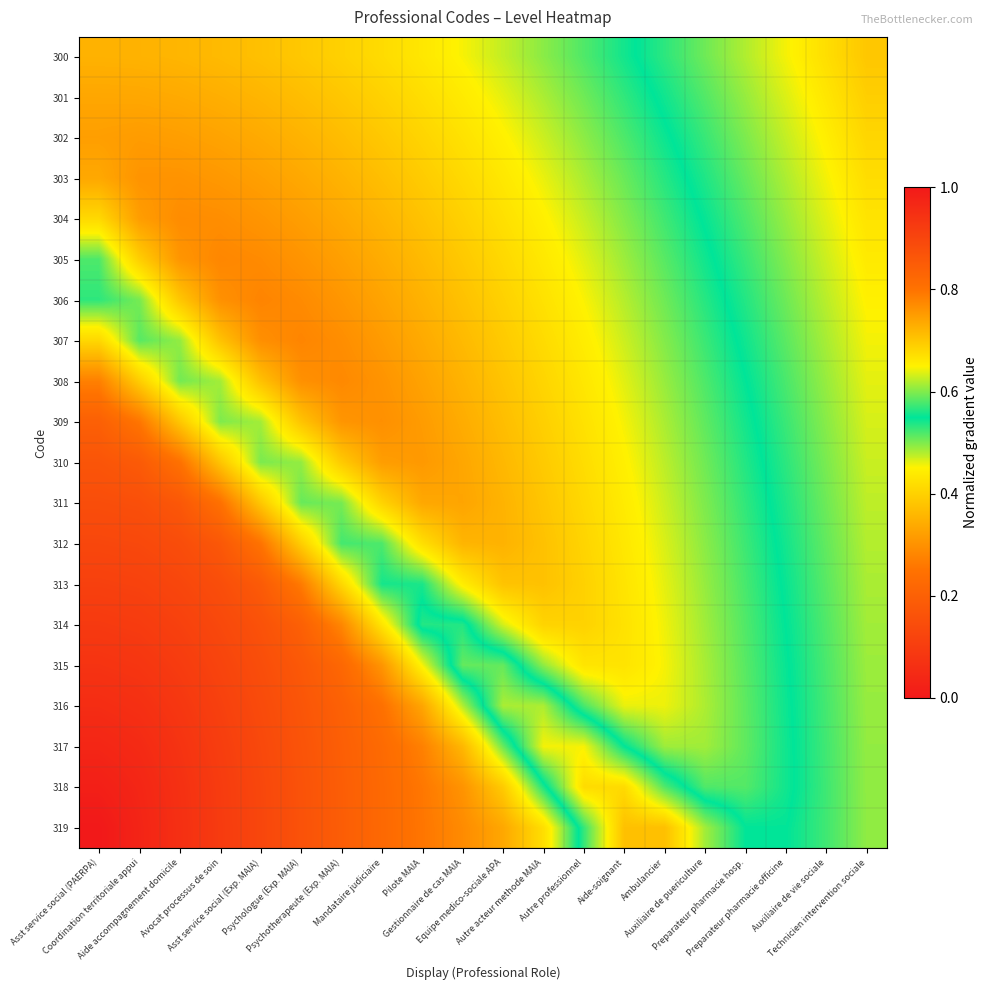

Reading left to right, extract all data points from this chart.

300: Asst service social (PAERPA)=0.4	Coordination territoriale appui=0.4	Aide accompagnement domicile=0.4	Avocat processus de soin=0.4	Asst service social (Exp. MAIA)=0.4	Psychologue (Exp. MAIA)=0.4	Psychotherapeute (Exp. MAIA)=0.4	Mandataire judiciaire=0.4	Pilote MAIA=0.4	Gestionnaire de cas MAIA=0.5	Equipe medico-sociale APA=0.5	Autre acteur methode MAIA=0.5	Autre professionnel=0.5	Aide-soignant=0.5	Ambulancier=0.6	Auxiliaire de puericulture=0.6	Preparateur pharmacie hosp.=0.6	Preparateur pharmacie officine=0.6	Auxiliaire de vie sociale=0.7	Technicien intervention sociale=0.7
301: Asst service social (PAERPA)=0.3	Coordination territoriale appui=0.3	Aide accompagnement domicile=0.3	Avocat processus de soin=0.3	Asst service social (Exp. MAIA)=0.4	Psychologue (Exp. MAIA)=0.4	Psychotherapeute (Exp. MAIA)=0.4	Mandataire judiciaire=0.4	Pilote MAIA=0.4	Gestionnaire de cas MAIA=0.4	Equipe medico-sociale APA=0.5	Autre acteur methode MAIA=0.5	Autre professionnel=0.5	Aide-soignant=0.5	Ambulancier=0.6	Auxiliaire de puericulture=0.6	Preparateur pharmacie hosp.=0.6	Preparateur pharmacie officine=0.6	Auxiliaire de vie sociale=0.7	Technicien intervention sociale=0.7
302: Asst service social (PAERPA)=0.3	Coordination territoriale appui=0.3	Aide accompagnement domicile=0.3	Avocat processus de soin=0.3	Asst service social (Exp. MAIA)=0.3	Psychologue (Exp. MAIA)=0.4	Psychotherapeute (Exp. MAIA)=0.4	Mandataire judiciaire=0.4	Pilote MAIA=0.4	Gestionnaire de cas MAIA=0.4	Equipe medico-sociale APA=0.4	Autre acteur methode MAIA=0.5	Autre professionnel=0.5	Aide-soignant=0.5	Ambulancier=0.5	Auxiliaire de puericulture=0.6	Preparateur pharmacie hosp.=0.6	Preparateur pharmacie officine=0.6	Auxiliaire de vie sociale=0.7	Technicien intervention sociale=0.7
303: Asst service social (PAERPA)=0.3	Coordination territoriale appui=0.3	Aide accompagnement domicile=0.3	Avocat processus de soin=0.3	Asst service social (Exp. MAIA)=0.3	Psychologue (Exp. MAIA)=0.3	Psychotherapeute (Exp. MAIA)=0.4	Mandataire judiciaire=0.4	Pilote MAIA=0.4	Gestionnaire de cas MAIA=0.4	Equipe medico-sociale APA=0.4	Autre acteur methode MAIA=0.5	Autre professionnel=0.5	Aide-soignant=0.5	Ambulancier=0.5	Auxiliaire de puericulture=0.6	Preparateur pharmacie hosp.=0.6	Preparateur pharmacie officine=0.6	Auxiliaire de vie sociale=0.6	Technicien intervention sociale=0.7
304: Asst service social (PAERPA)=0.4	Coordination territoriale appui=0.3	Aide accompagnement domicile=0.3	Avocat processus de soin=0.3	Asst service social (Exp. MAIA)=0.3	Psychologue (Exp. MAIA)=0.3	Psychotherapeute (Exp. MAIA)=0.3	Mandataire judiciaire=0.4	Pilote MAIA=0.4	Gestionnaire de cas MAIA=0.4	Equipe medico-sociale APA=0.4	Autre acteur methode MAIA=0.4	Autre professionnel=0.5	Aide-soignant=0.5	Ambulancier=0.5	Auxiliaire de puericulture=0.6	Preparateur pharmacie hosp.=0.6	Preparateur pharmacie officine=0.6	Auxiliaire de vie sociale=0.6	Technicien intervention sociale=0.7
305: Asst service social (PAERPA)=0.5	Coordination territoriale appui=0.4	Aide accompagnement domicile=0.3	Avocat processus de soin=0.3	Asst service social (Exp. MAIA)=0.3	Psychologue (Exp. MAIA)=0.3	Psychotherapeute (Exp. MAIA)=0.3	Mandataire judiciaire=0.3	Pilote MAIA=0.4	Gestionnaire de cas MAIA=0.4	Equipe medico-sociale APA=0.4	Autre acteur methode MAIA=0.4	Autre professionnel=0.5	Aide-soignant=0.5	Ambulancier=0.5	Auxiliaire de puericulture=0.5	Preparateur pharmacie hosp.=0.6	Preparateur pharmacie officine=0.6	Auxiliaire de vie sociale=0.6	Technicien intervention sociale=0.7
306: Asst service social (PAERPA)=0.5	Coordination territoriale appui=0.5	Aide accompagnement domicile=0.4	Avocat processus de soin=0.3	Asst service social (Exp. MAIA)=0.3	Psychologue (Exp. MAIA)=0.3	Psychotherapeute (Exp. MAIA)=0.3	Mandataire judiciaire=0.3	Pilote MAIA=0.4	Gestionnaire de cas MAIA=0.4	Equipe medico-sociale APA=0.4	Autre acteur methode MAIA=0.4	Autre professionnel=0.5	Aide-soignant=0.5	Ambulancier=0.5	Auxiliaire de puericulture=0.5	Preparateur pharmacie hosp.=0.6	Preparateur pharmacie officine=0.6	Auxiliaire de vie sociale=0.6	Technicien intervention sociale=0.7
307: Asst service social (PAERPA)=0.4	Coordination territoriale appui=0.5	Aide accompagnement domicile=0.5	Avocat processus de soin=0.4	Asst service social (Exp. MAIA)=0.3	Psychologue (Exp. MAIA)=0.3	Psychotherapeute (Exp. MAIA)=0.3	Mandataire judiciaire=0.3	Pilote MAIA=0.3	Gestionnaire de cas MAIA=0.4	Equipe medico-sociale APA=0.4	Autre acteur methode MAIA=0.4	Autre professionnel=0.4	Aide-soignant=0.5	Ambulancier=0.5	Auxiliaire de puericulture=0.5	Preparateur pharmacie hosp.=0.6	Preparateur pharmacie officine=0.6	Auxiliaire de vie sociale=0.6	Technicien intervention sociale=0.6
308: Asst service social (PAERPA)=0.3	Coordination territoriale appui=0.4	Aide accompagnement domicile=0.5	Avocat processus de soin=0.5	Asst service social (Exp. MAIA)=0.4	Psychologue (Exp. MAIA)=0.3	Psychotherapeute (Exp. MAIA)=0.3	Mandataire judiciaire=0.3	Pilote MAIA=0.3	Gestionnaire de cas MAIA=0.4	Equipe medico-sociale APA=0.4	Autre acteur methode MAIA=0.4	Autre professionnel=0.4	Aide-soignant=0.5	Ambulancier=0.5	Auxiliaire de puericulture=0.5	Preparateur pharmacie hosp.=0.5	Preparateur pharmacie officine=0.6	Auxiliaire de vie sociale=0.6	Technicien intervention sociale=0.6
309: Asst service social (PAERPA)=0.2	Coordination territoriale appui=0.3	Aide accompagnement domicile=0.4	Avocat processus de soin=0.5	Asst service social (Exp. MAIA)=0.5	Psychologue (Exp. MAIA)=0.4	Psychotherapeute (Exp. MAIA)=0.3	Mandataire judiciaire=0.3	Pilote MAIA=0.3	Gestionnaire de cas MAIA=0.3	Equipe medico-sociale APA=0.4	Autre acteur methode MAIA=0.4	Autre professionnel=0.4	Aide-soignant=0.5	Ambulancier=0.5	Auxiliaire de puericulture=0.5	Preparateur pharmacie hosp.=0.5	Preparateur pharmacie officine=0.6	Auxiliaire de vie sociale=0.6	Technicien intervention sociale=0.6
310: Asst service social (PAERPA)=0.2	Coordination territoriale appui=0.2	Aide accompagnement domicile=0.2	Avocat processus de soin=0.4	Asst service social (Exp. MAIA)=0.5	Psychologue (Exp. MAIA)=0.5	Psychotherapeute (Exp. MAIA)=0.4	Mandataire judiciaire=0.3	Pilote MAIA=0.3	Gestionnaire de cas MAIA=0.3	Equipe medico-sociale APA=0.4	Autre acteur methode MAIA=0.4	Autre professionnel=0.4	Aide-soignant=0.4	Ambulancier=0.5	Auxiliaire de puericulture=0.5	Preparateur pharmacie hosp.=0.5	Preparateur pharmacie officine=0.6	Auxiliaire de vie sociale=0.6	Technicien intervention sociale=0.6
311: Asst service social (PAERPA)=0.1	Coordination territoriale appui=0.2	Aide accompagnement domicile=0.2	Avocat processus de soin=0.2	Asst service social (Exp. MAIA)=0.4	Psychologue (Exp. MAIA)=0.5	Psychotherapeute (Exp. MAIA)=0.5	Mandataire judiciaire=0.4	Pilote MAIA=0.3	Gestionnaire de cas MAIA=0.3	Equipe medico-sociale APA=0.4	Autre acteur methode MAIA=0.4	Autre professionnel=0.4	Aide-soignant=0.4	Ambulancier=0.5	Auxiliaire de puericulture=0.5	Preparateur pharmacie hosp.=0.5	Preparateur pharmacie officine=0.6	Auxiliaire de vie sociale=0.6	Technicien intervention sociale=0.6
312: Asst service social (PAERPA)=0.1	Coordination territoriale appui=0.1	Aide accompagnement domicile=0.1	Avocat processus de soin=0.2	Asst service social (Exp. MAIA)=0.3	Psychologue (Exp. MAIA)=0.4	Psychotherapeute (Exp. MAIA)=0.5	Mandataire judiciaire=0.5	Pilote MAIA=0.4	Gestionnaire de cas MAIA=0.4	Equipe medico-sociale APA=0.4	Autre acteur methode MAIA=0.4	Autre professionnel=0.4	Aide-soignant=0.4	Ambulancier=0.5	Auxiliaire de puericulture=0.5	Preparateur pharmacie hosp.=0.5	Preparateur pharmacie officine=0.6	Auxiliaire de vie sociale=0.6	Technicien intervention sociale=0.6
313: Asst service social (PAERPA)=0.1	Coordination territoriale appui=0.1	Aide accompagnement domicile=0.1	Avocat processus de soin=0.1	Asst service social (Exp. MAIA)=0.2	Psychologue (Exp. MAIA)=0.3	Psychotherapeute (Exp. MAIA)=0.4	Mandataire judiciaire=0.5	Pilote MAIA=0.5	Gestionnaire de cas MAIA=0.4	Equipe medico-sociale APA=0.4	Autre acteur methode MAIA=0.4	Autre professionnel=0.4	Aide-soignant=0.4	Ambulancier=0.5	Auxiliaire de puericulture=0.5	Preparateur pharmacie hosp.=0.5	Preparateur pharmacie officine=0.6	Auxiliaire de vie sociale=0.6	Technicien intervention sociale=0.6
314: Asst service social (PAERPA)=0.1	Coordination territoriale appui=0.1	Aide accompagnement domicile=0.1	Avocat processus de soin=0.1	Asst service social (Exp. MAIA)=0.2	Psychologue (Exp. MAIA)=0.2	Psychotherapeute (Exp. MAIA)=0.3	Mandataire judiciaire=0.4	Pilote MAIA=0.6	Gestionnaire de cas MAIA=0.6	Equipe medico-sociale APA=0.5	Autre acteur methode MAIA=0.4	Autre professionnel=0.4	Aide-soignant=0.4	Ambulancier=0.5	Auxiliaire de puericulture=0.5	Preparateur pharmacie hosp.=0.5	Preparateur pharmacie officine=0.6	Auxiliaire de vie sociale=0.6	Technicien intervention sociale=0.6
315: Asst service social (PAERPA)=0.1	Coordination territoriale appui=0.1	Aide accompagnement domicile=0.1	Avocat processus de soin=0.1	Asst service social (Exp. MAIA)=0.1	Psychologue (Exp. MAIA)=0.2	Psychotherapeute (Exp. MAIA)=0.2	Mandataire judiciaire=0.3	Pilote MAIA=0.5	Gestionnaire de cas MAIA=0.6	Equipe medico-sociale APA=0.6	Autre acteur methode MAIA=0.5	Autre professionnel=0.4	Aide-soignant=0.4	Ambulancier=0.5	Auxiliaire de puericulture=0.5	Preparateur pharmacie hosp.=0.5	Preparateur pharmacie officine=0.5	Auxiliaire de vie sociale=0.6	Technicien intervention sociale=0.6
316: Asst service social (PAERPA)=0.1	Coordination territoriale appui=0.1	Aide accompagnement domicile=0.1	Avocat processus de soin=0.1	Asst service social (Exp. MAIA)=0.1	Psychologue (Exp. MAIA)=0.2	Psychotherapeute (Exp. MAIA)=0.2	Mandataire judiciaire=0.2	Pilote MAIA=0.3	Gestionnaire de cas MAIA=0.5	Equipe medico-sociale APA=0.6	Autre acteur methode MAIA=0.6	Autre professionnel=0.5	Aide-soignant=0.5	Ambulancier=0.5	Auxiliaire de puericulture=0.5	Preparateur pharmacie hosp.=0.5	Preparateur pharmacie officine=0.5	Auxiliaire de vie sociale=0.6	Technicien intervention sociale=0.6
317: Asst service social (PAERPA)=0.0	Coordination territoriale appui=0.0	Aide accompagnement domicile=0.1	Avocat processus de soin=0.1	Asst service social (Exp. MAIA)=0.1	Psychologue (Exp. MAIA)=0.2	Psychotherapeute (Exp. MAIA)=0.2	Mandataire judiciaire=0.2	Pilote MAIA=0.3	Gestionnaire de cas MAIA=0.4	Equipe medico-sociale APA=0.5	Autre acteur methode MAIA=0.6	Autre professionnel=0.6	Aide-soignant=0.6	Ambulancier=0.5	Auxiliaire de puericulture=0.5	Preparateur pharmacie hosp.=0.5	Preparateur pharmacie officine=0.5	Auxiliaire de vie sociale=0.6	Technicien intervention sociale=0.6
318: Asst service social (PAERPA)=0.0	Coordination territoriale appui=0.0	Aide accompagnement domicile=0.1	Avocat processus de soin=0.1	Asst service social (Exp. MAIA)=0.1	Psychologue (Exp. MAIA)=0.2	Psychotherapeute (Exp. MAIA)=0.2	Mandataire judiciaire=0.2	Pilote MAIA=0.3	Gestionnaire de cas MAIA=0.3	Equipe medico-sociale APA=0.4	Autre acteur methode MAIA=0.5	Autre professionnel=0.7	Aide-soignant=0.7	Ambulancier=0.6	Auxiliaire de puericulture=0.5	Preparateur pharmacie hosp.=0.5	Preparateur pharmacie officine=0.5	Auxiliaire de vie sociale=0.6	Technicien intervention sociale=0.6
319: Asst service social (PAERPA)=0.0	Coordination territoriale appui=0.0	Aide accompagnement domicile=0.1	Avocat processus de soin=0.1	Asst service social (Exp. MAIA)=0.1	Psychologue (Exp. MAIA)=0.2	Psychotherapeute (Exp. MAIA)=0.2	Mandataire judiciaire=0.2	Pilote MAIA=0.3	Gestionnaire de cas MAIA=0.3	Equipe medico-sociale APA=0.3	Autre acteur methode MAIA=0.4	Autre professionnel=0.6	Aide-soignant=0.7	Ambulancier=0.7	Auxiliaire de puericulture=0.6	Preparateur pharmacie hosp.=0.6	Preparateur pharmacie officine=0.5	Auxiliaire de vie sociale=0.6	Technicien intervention sociale=0.6